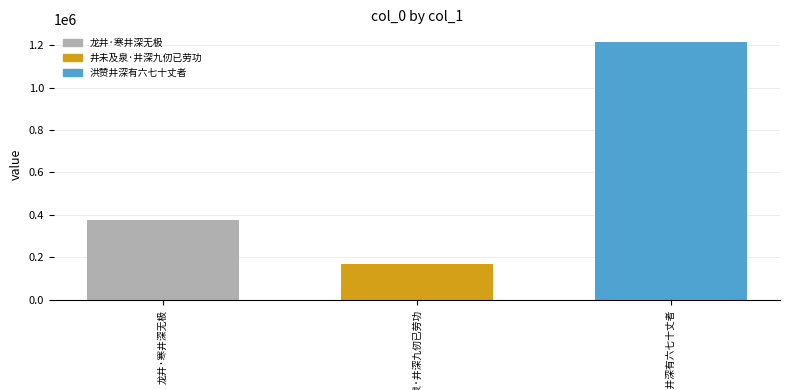

What is the greatest value displayed?

1213682